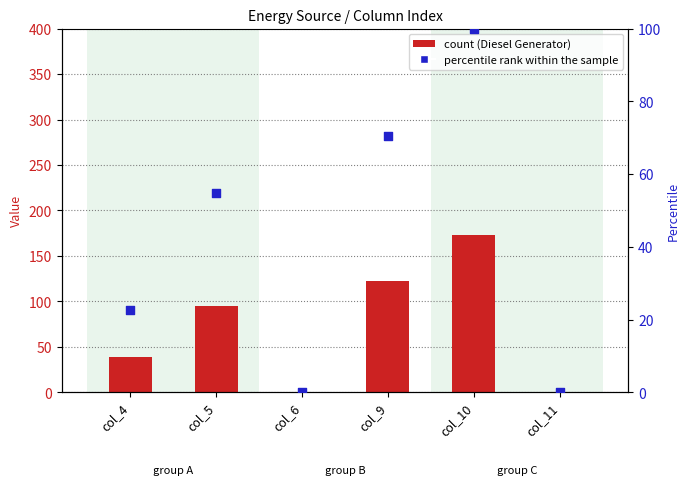

What is the total value across all series at col_10?

273.0